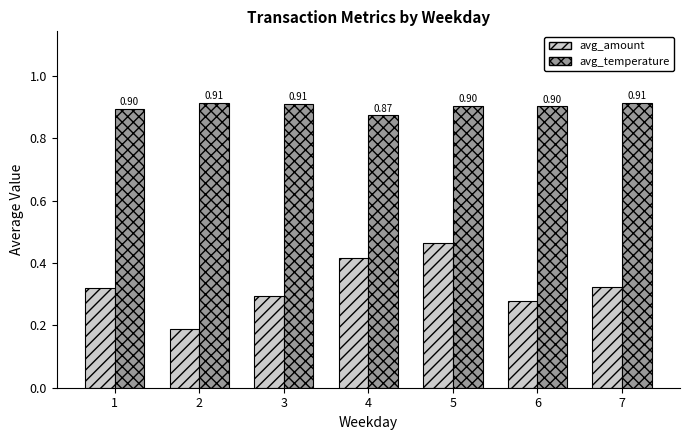

True or false: avg_temperature has a value of 0.9 at 4.

True